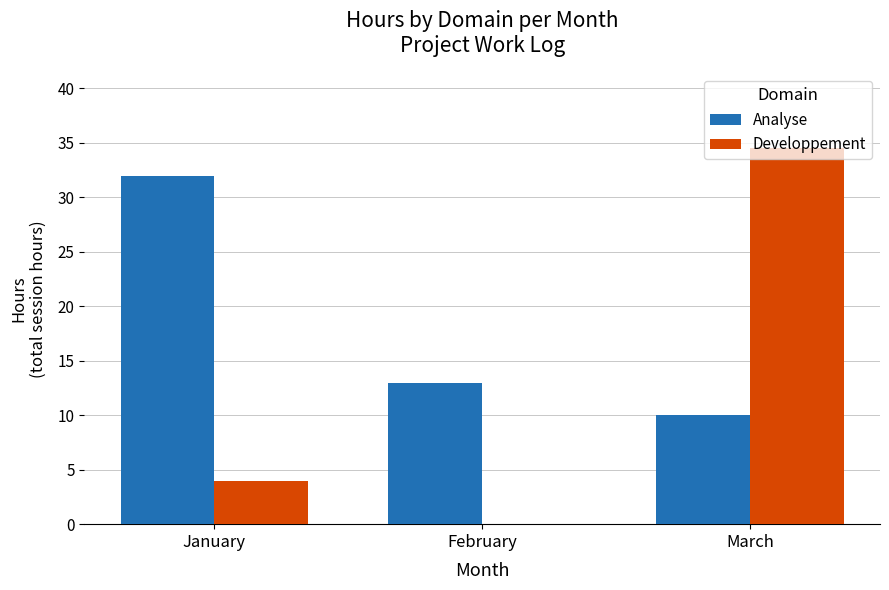

The Developpement series shows 34.5 at March. True or false?

True